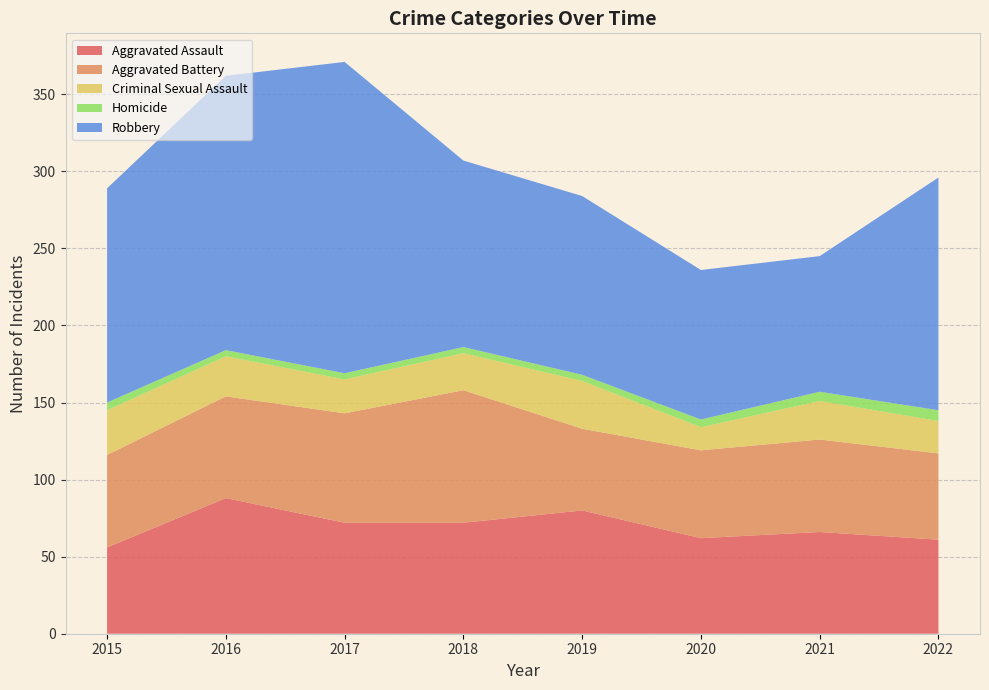

Reading right to left, what are all the values shown in this chart?

Aggravated Assault: 61	66	62	80	72	72	88	56
Aggravated Battery: 56	60	57	53	86	71	66	60
Criminal Sexual Assault: 21	25	15	31	24	22	26	29
Homicide: 7	6	5	4	4	4	4	5
Robbery: 151	88	97	116	121	202	178	139